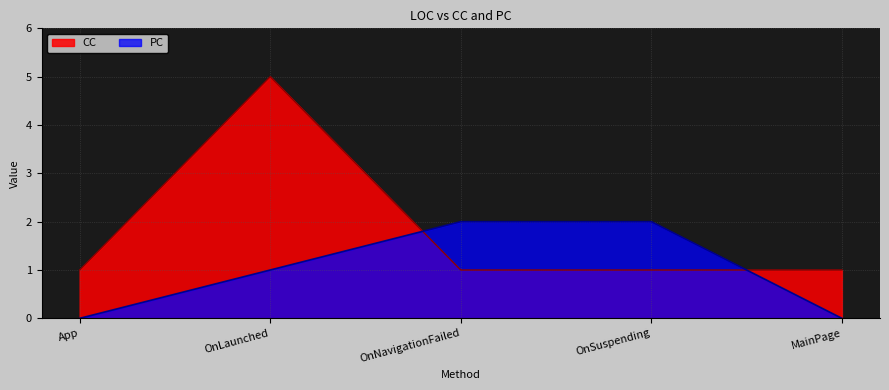

How many lines are shown in the chart?

2